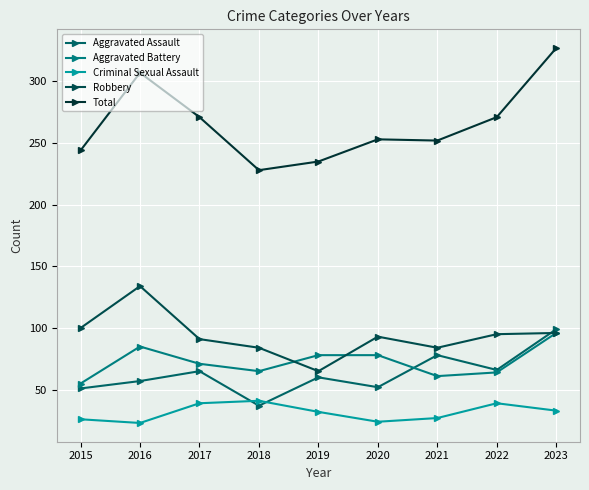

Is the value of Criminal Sexual Assault at 2018 greater than the value of Total at 2020?

No